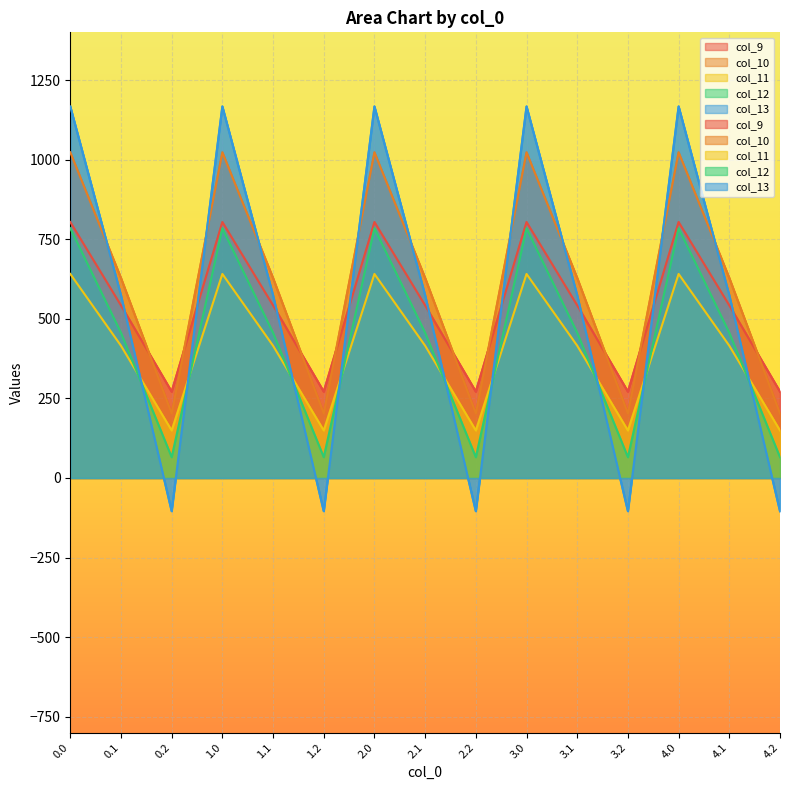

True or false: col_9 and col_13 intersect in this chart.

True